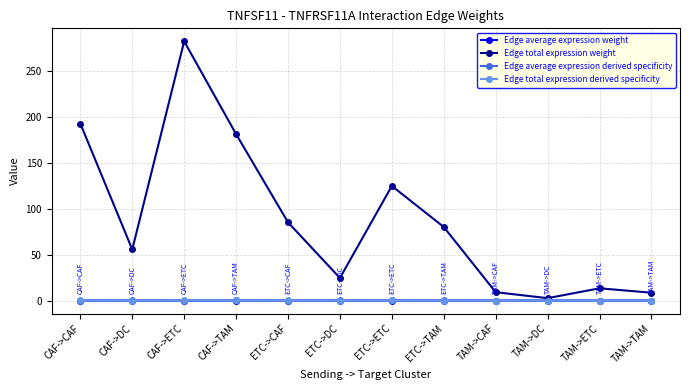

What is the difference between the Edge average expression derived specificity values at CAF->CAF and ETC->DC?

0.2